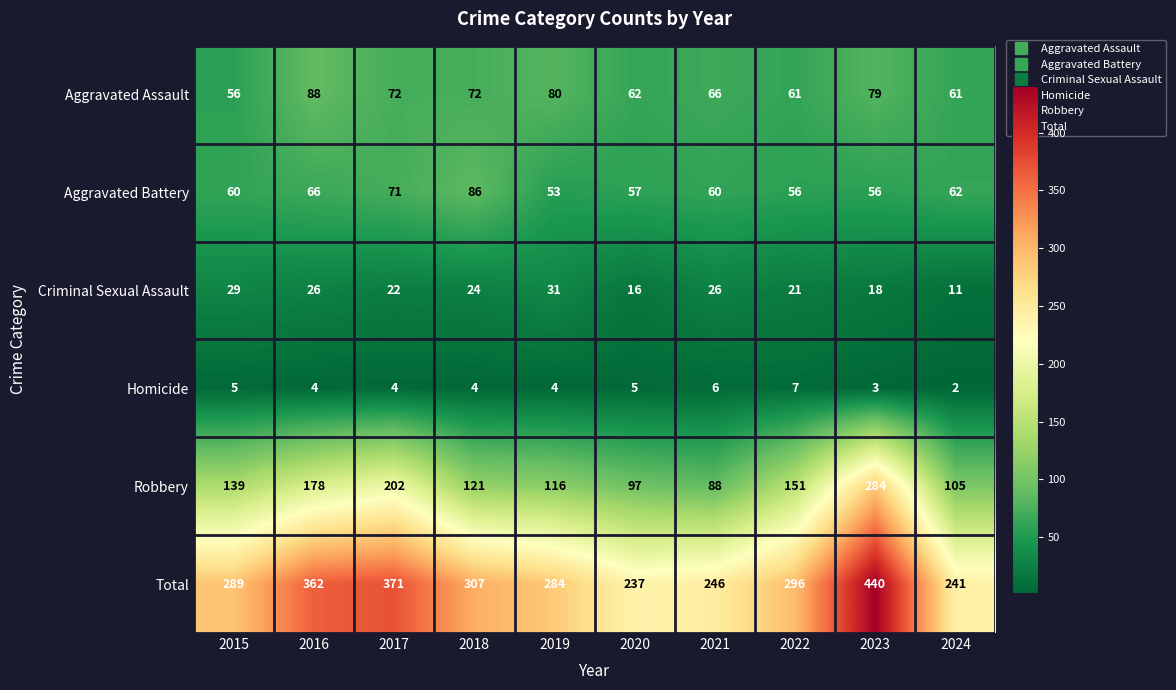

Which series has the largest range (max minus min)?

Total